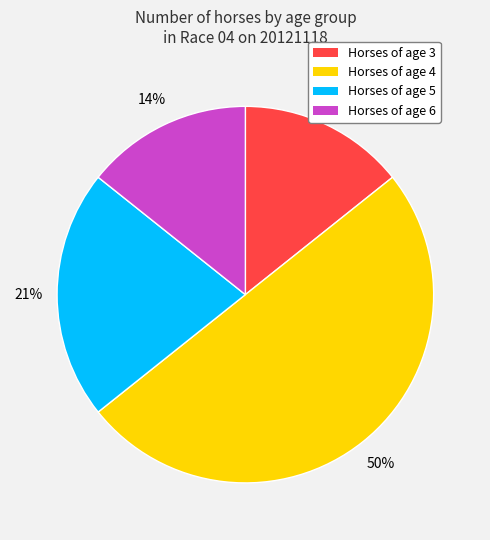

True or false: Horses of age 4 accounts for 60% of the total.

False